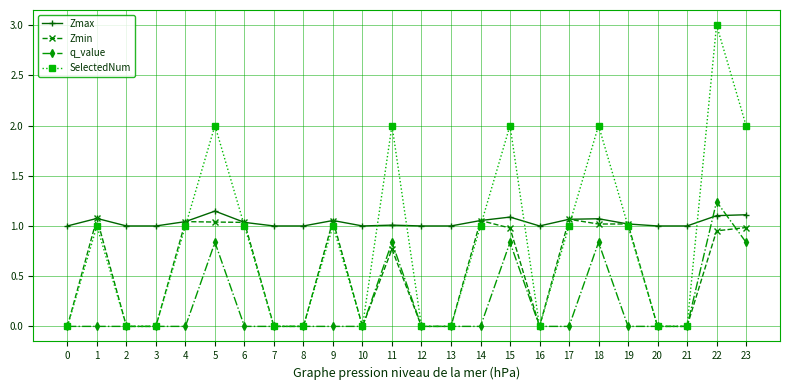

After their last crossing, which series has the higher values: Zmax or q_value?

Zmax